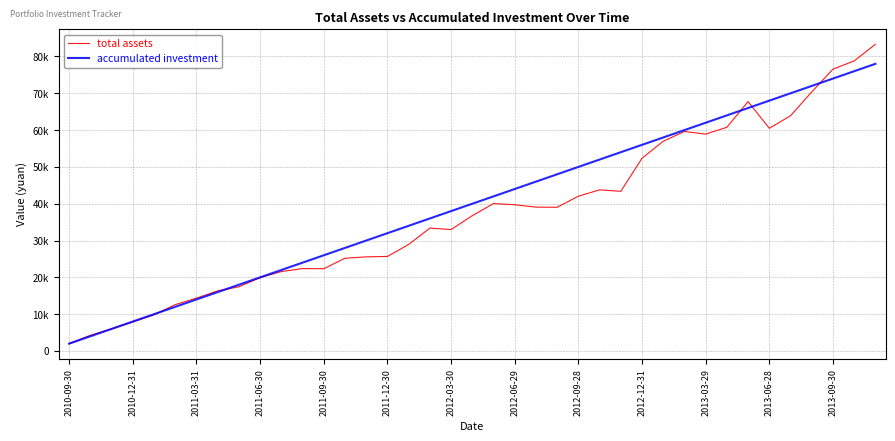

Which series ends up on top after the final intersection of total assets and accumulated investment?

total assets